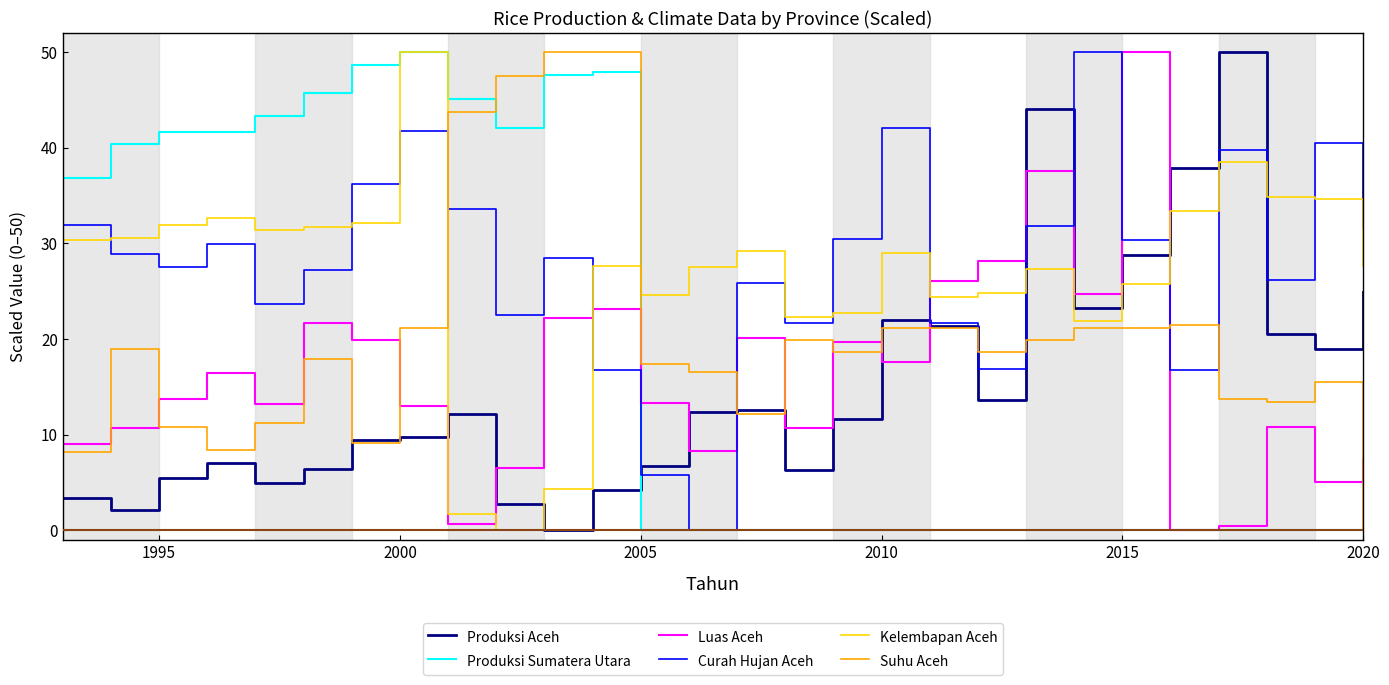

After their last crossing, which series has the higher values: Luas Aceh or Produksi Aceh?

Produksi Aceh